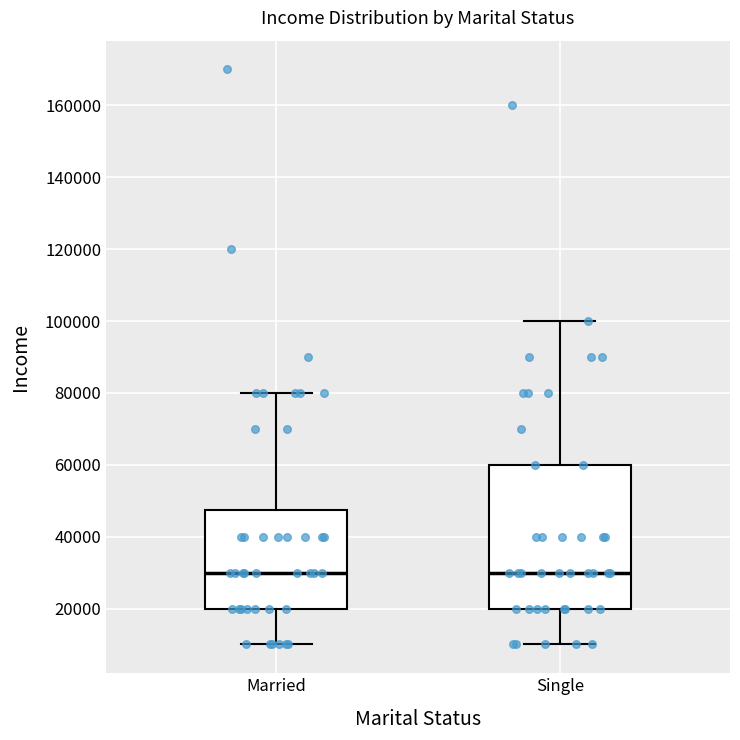

Where does the lower whisker of the box for Single end on the y-axis? The values are not printed on the chart, so give them approximately, as read against the axis.

10000